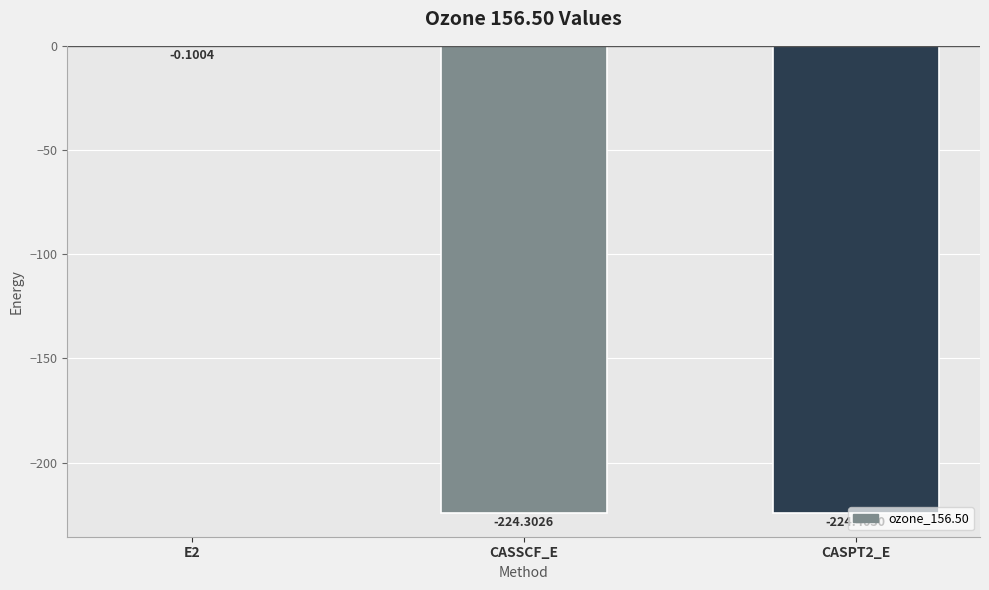

Reading left to right, transcribe all the data shown in this chart.

-0.1	-224.3	-224.4